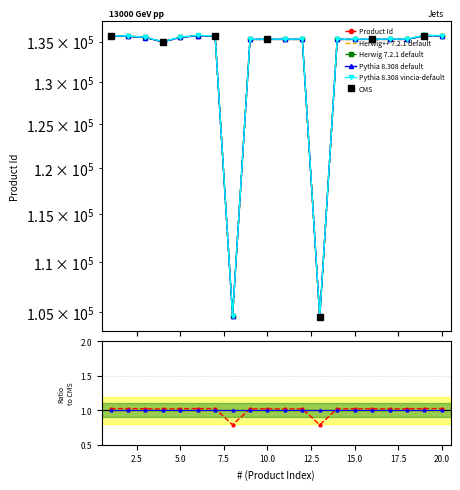

Between 5 and 9, which is larger?

5